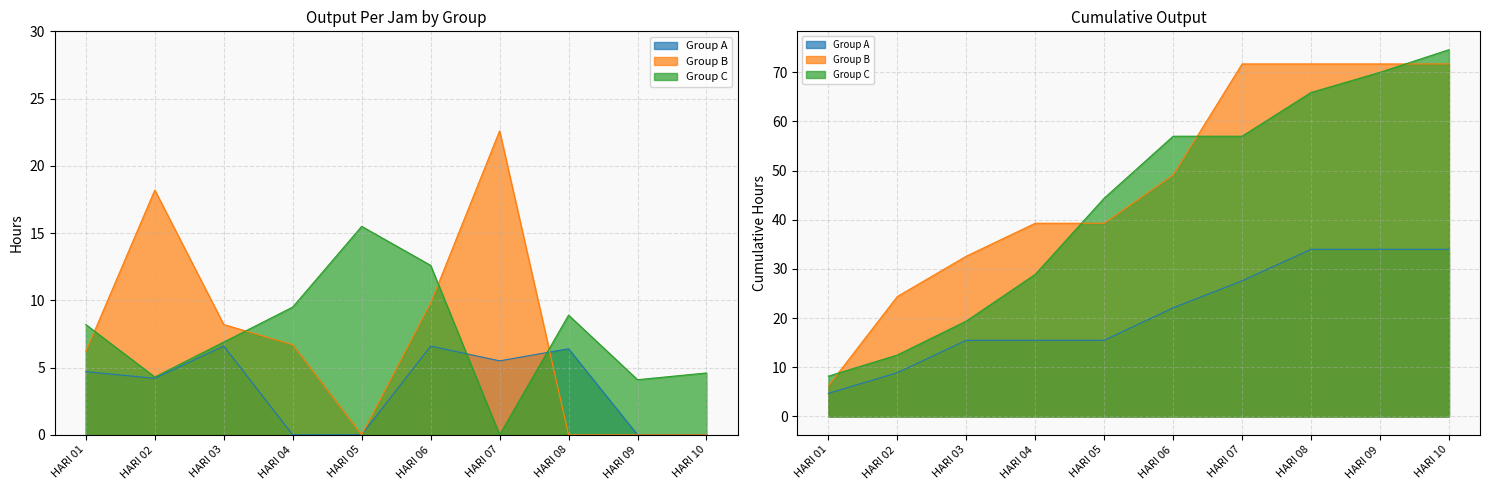

What is the average value of the Group A series?

3.4